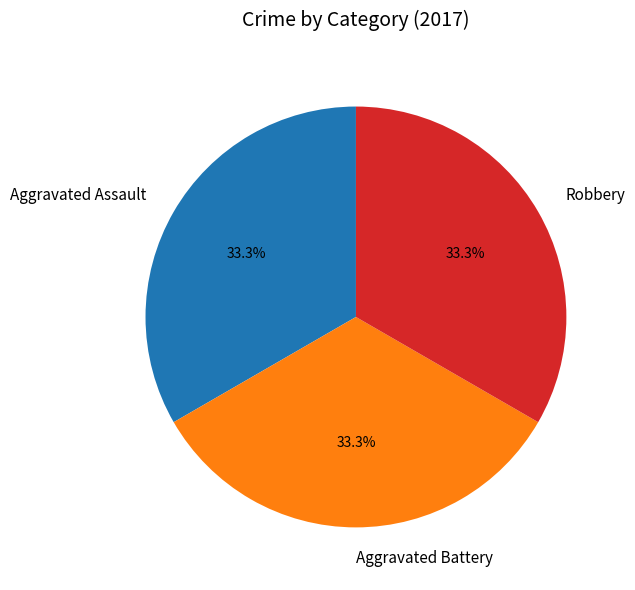

Does any single category account for the majority?

No